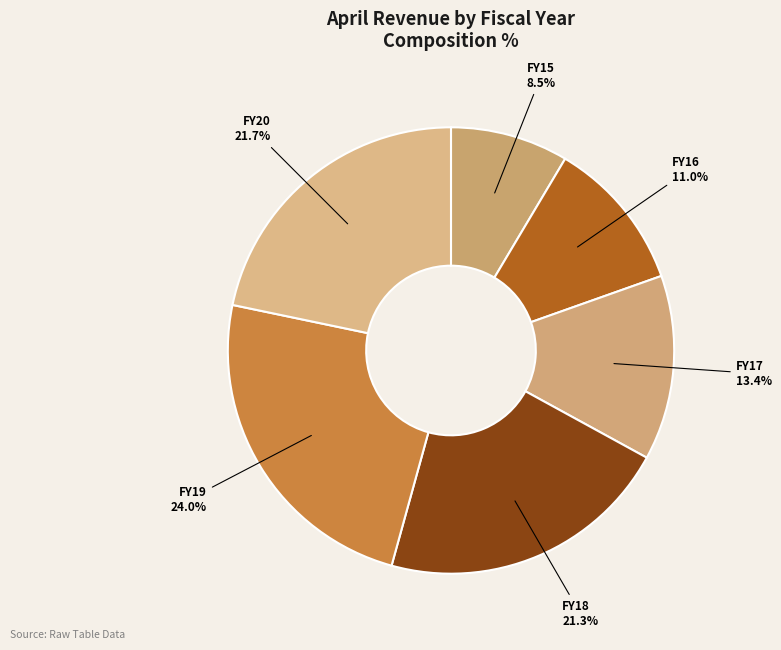

How many segments does this pie chart have?

6